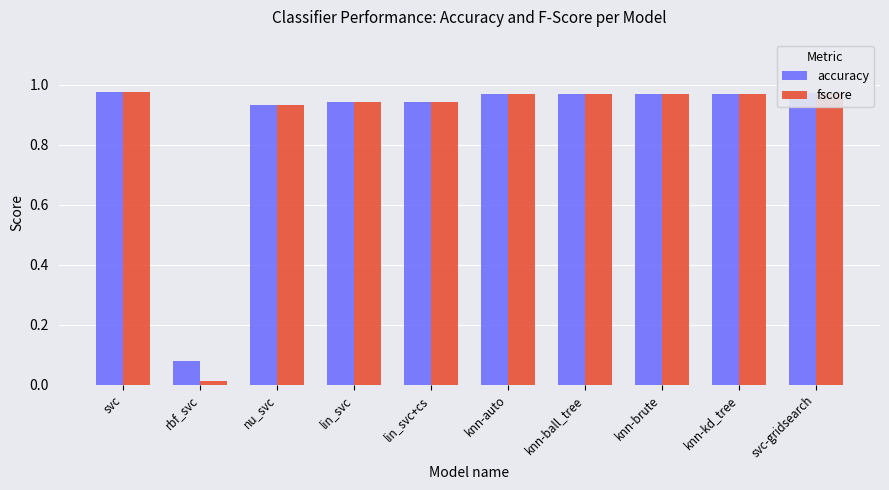

The accuracy series shows 1.6 at svc. True or false?

False